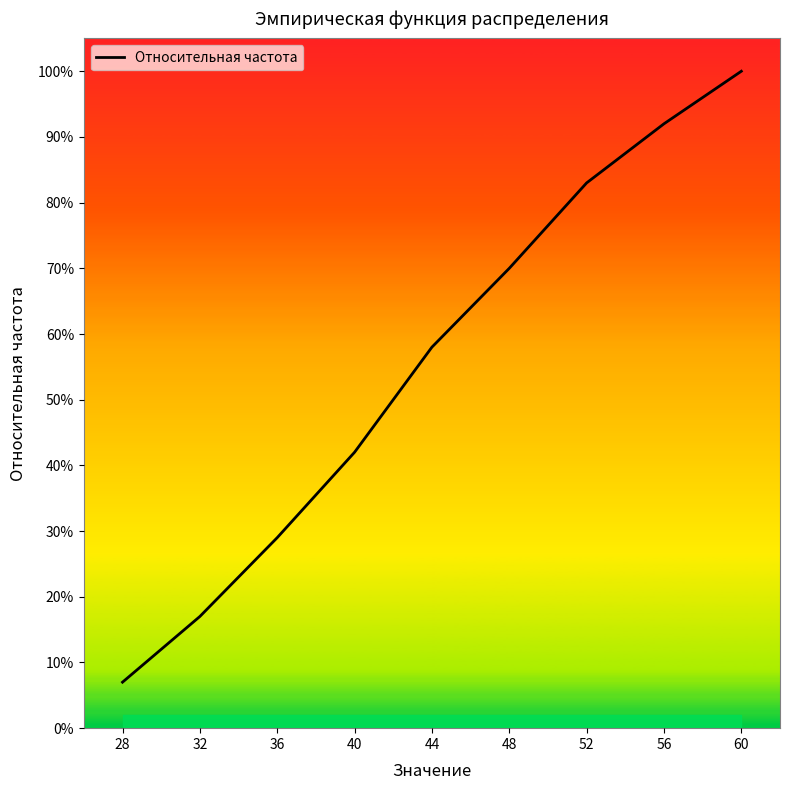

How many lines are shown in the chart?

1